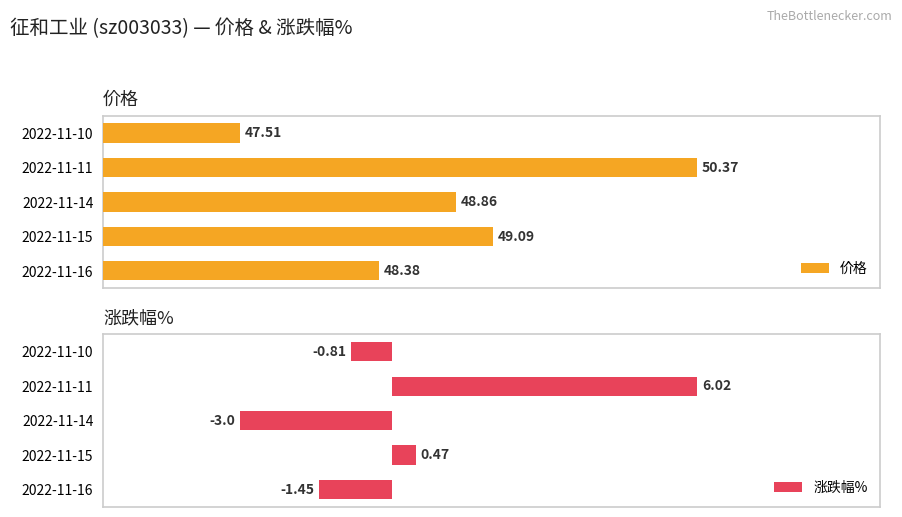

What is the minimum value shown in the chart?

-3.0